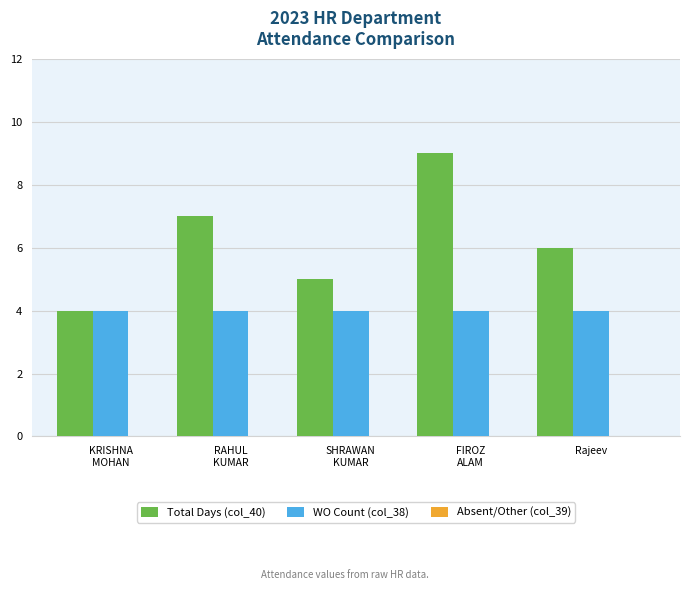

Which series has the widest spread of values?

Total Days (col_40)